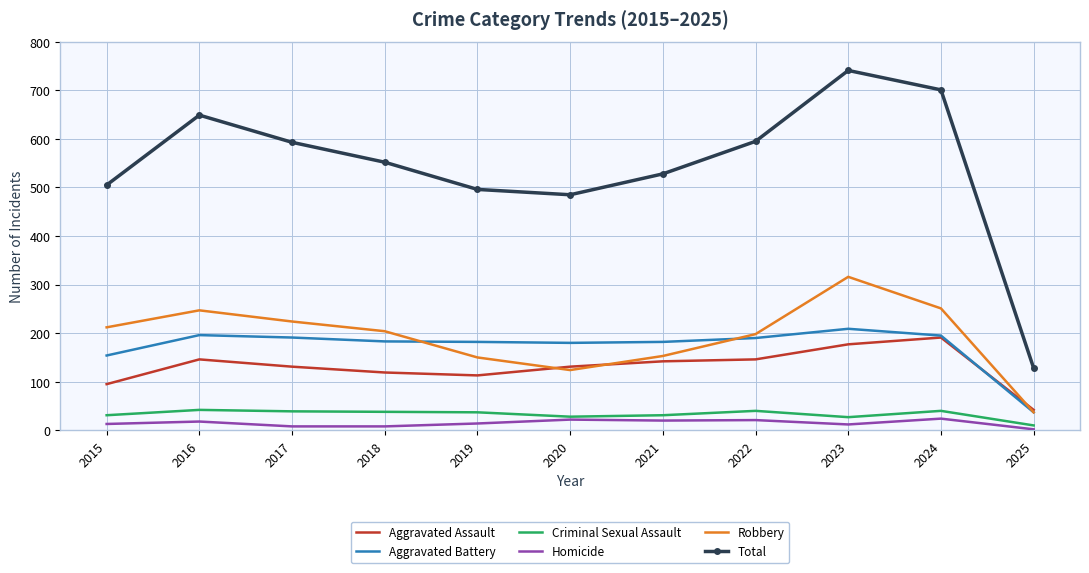

Which series has the widest spread of values?

Total